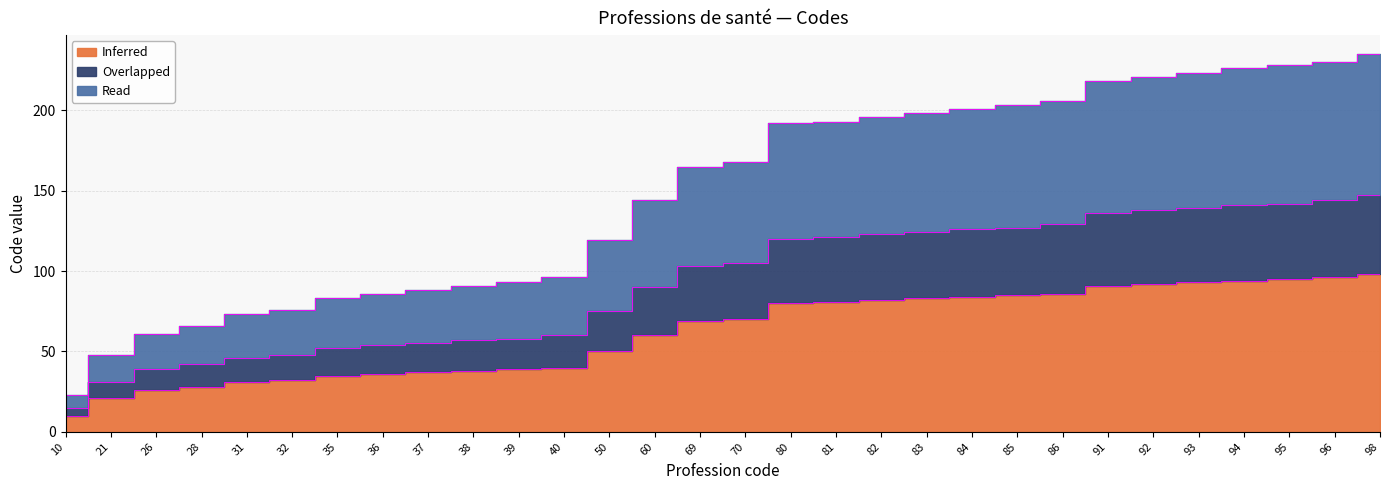

What is the difference between the highest and lowest values at 26?

35